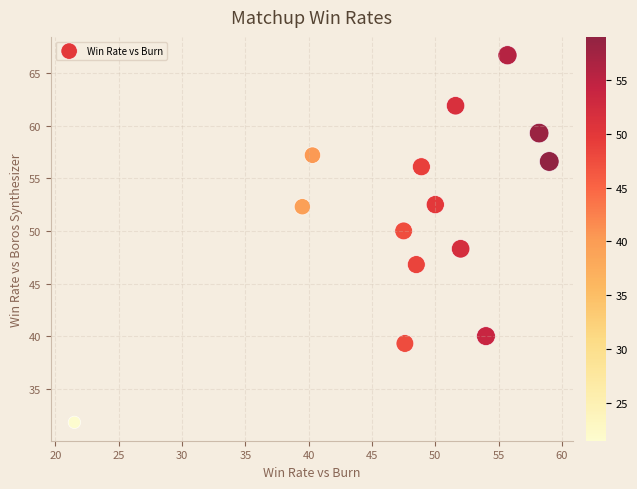

What is the range of Y values (max minus min)?

34.9